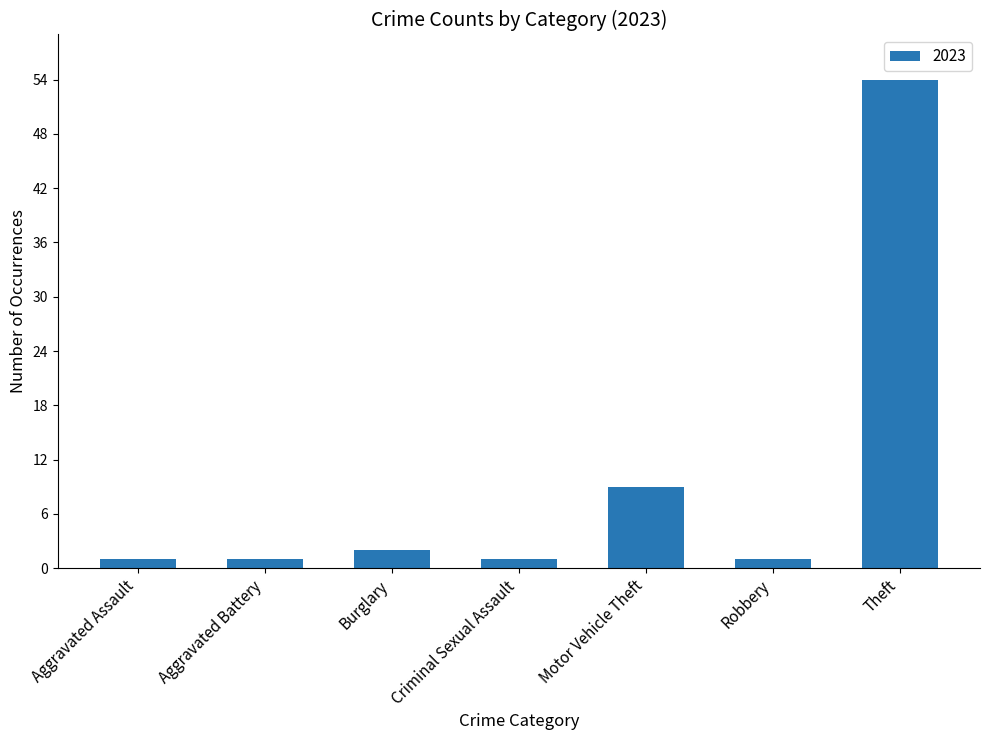

Reading left to right, what are all the values shown in this chart?

Aggravated Assault=1	Aggravated Battery=1	Burglary=2	Criminal Sexual Assault=1	Motor Vehicle Theft=9	Robbery=1	Theft=54